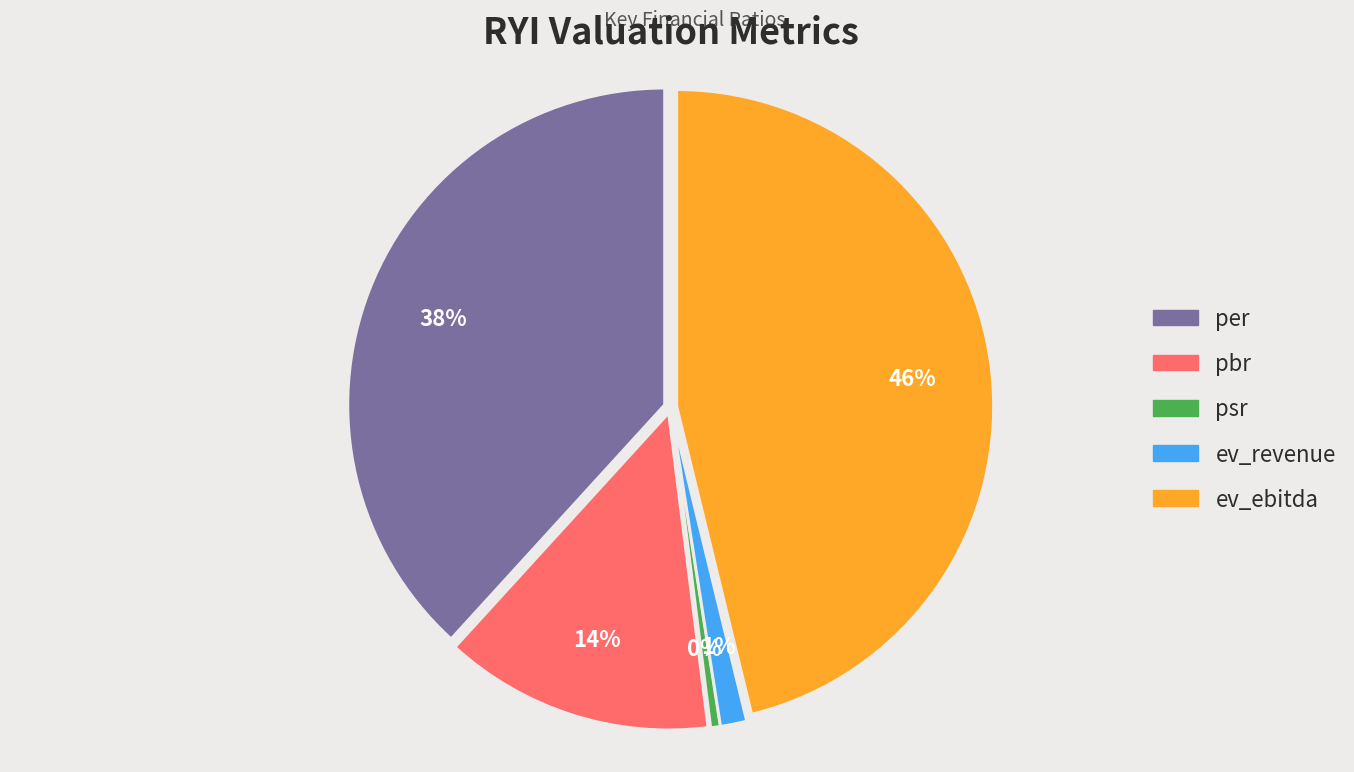

Is there any slice that represents more than half of the pie?

No